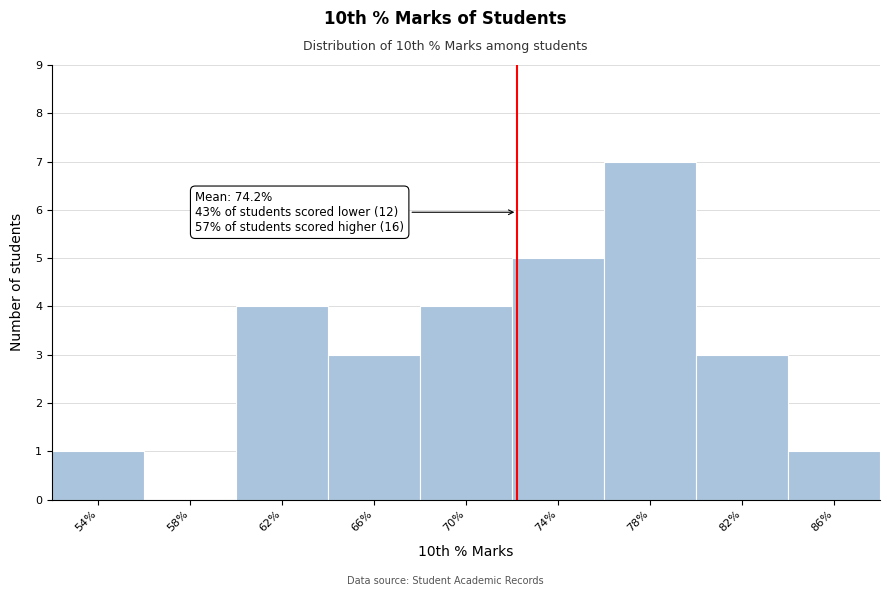

Reading left to right, what are all the values shown in this chart?

54%=1	58%=0	62%=4	66%=3	70%=4	74%=5	78%=7	82%=3	86%=1